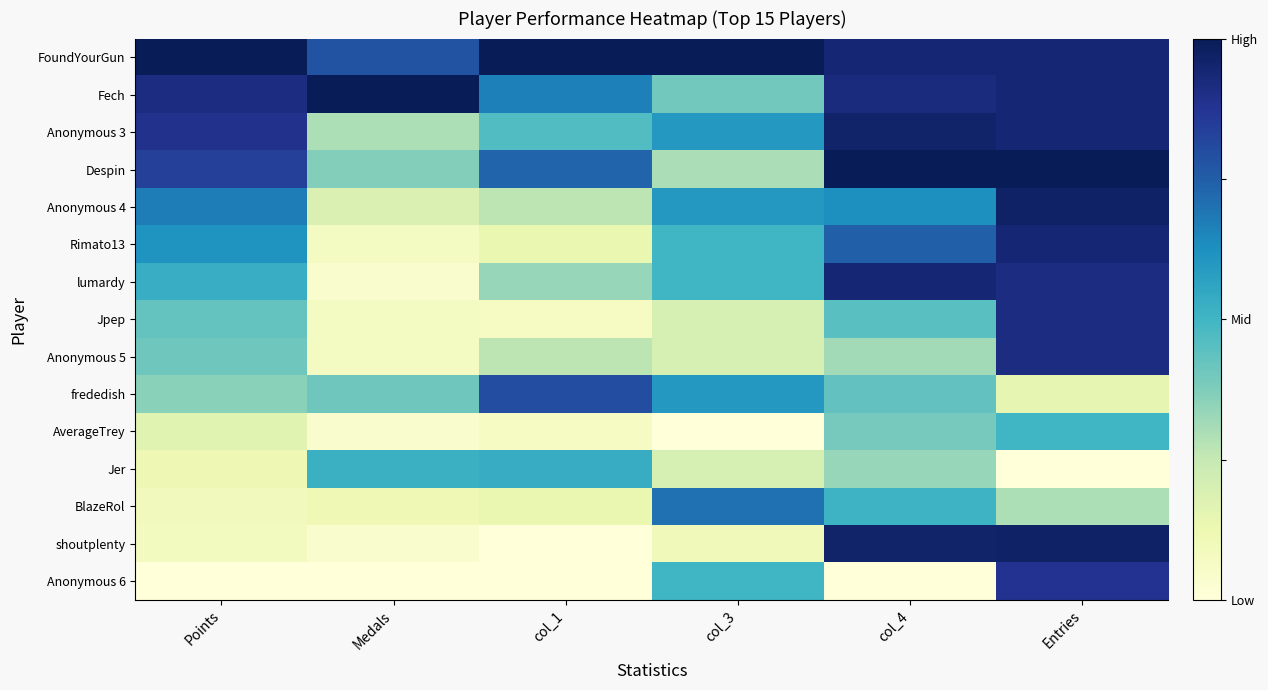

At which category does the chart reach its minimum across all series?

col_3